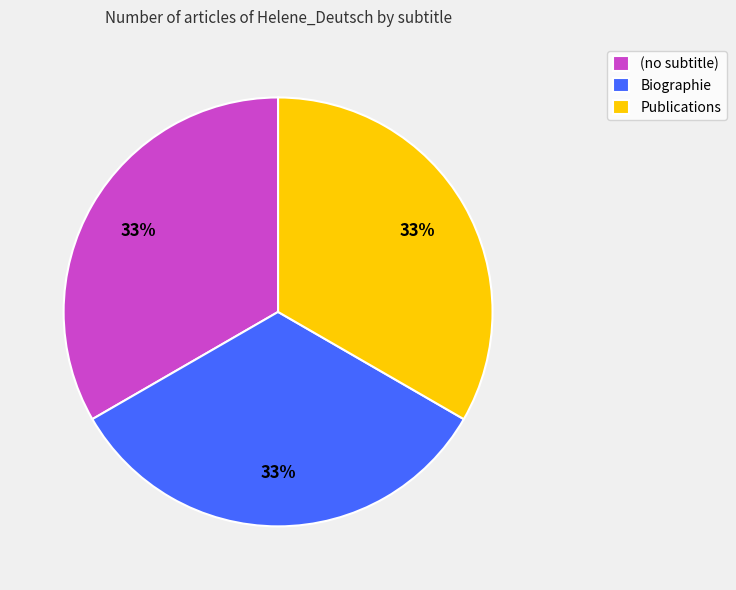

Is Publications the majority of the pie?

No